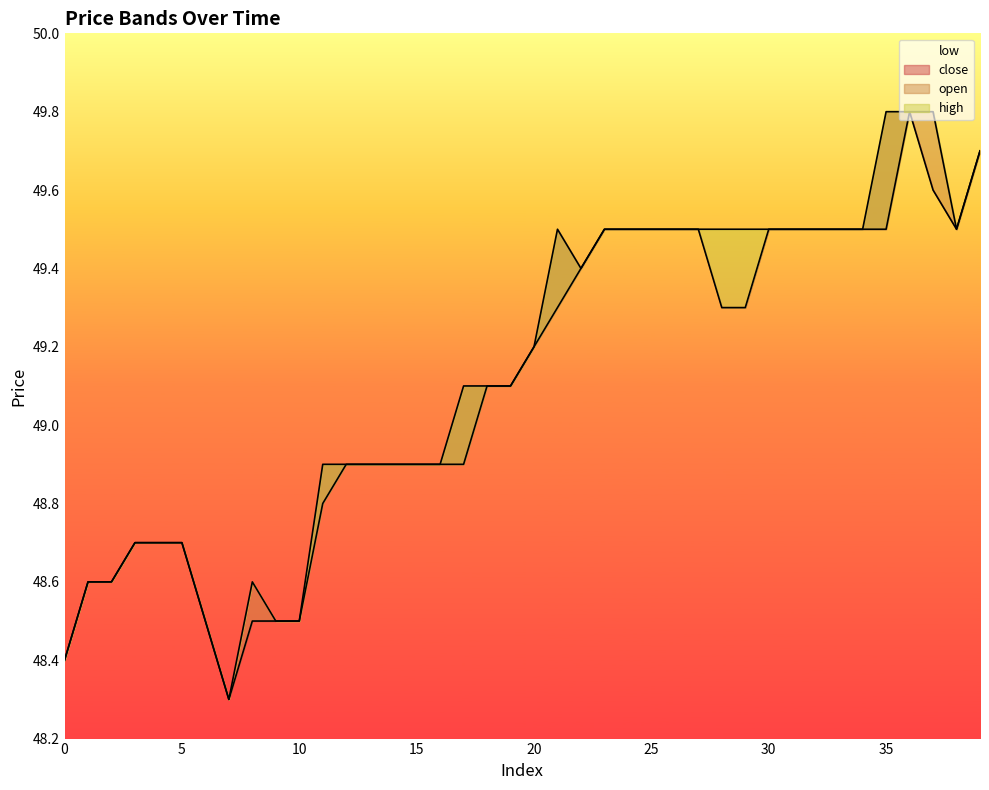

How many interior local peaks does the open series have?

1